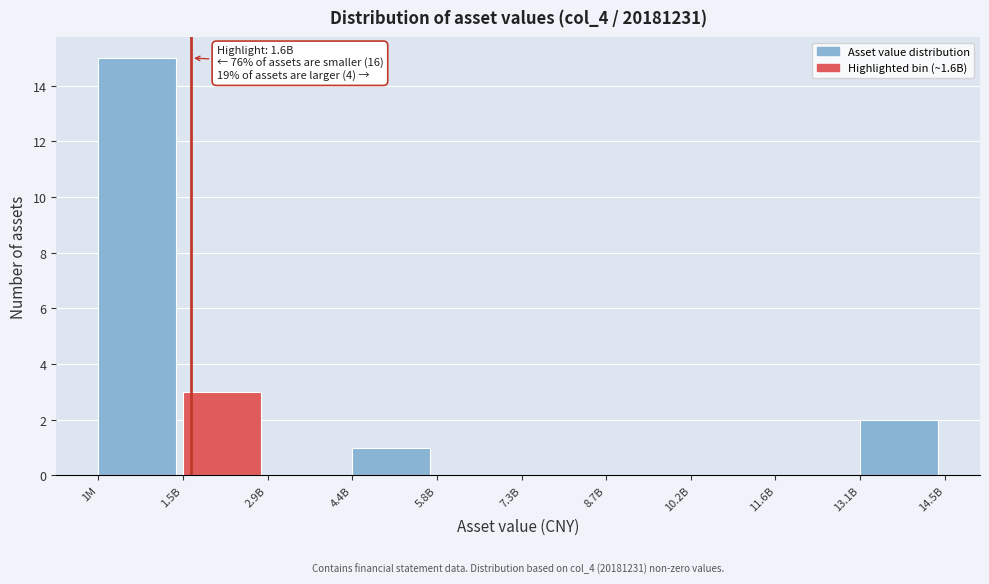

Reading left to right, extract all data points from this chart.

1M=15	1.5B=3	2.9B=0	4.4B=1	5.8B=0	7.3B=0	8.7B=0	10.2B=0	11.6B=0	13.1B=2